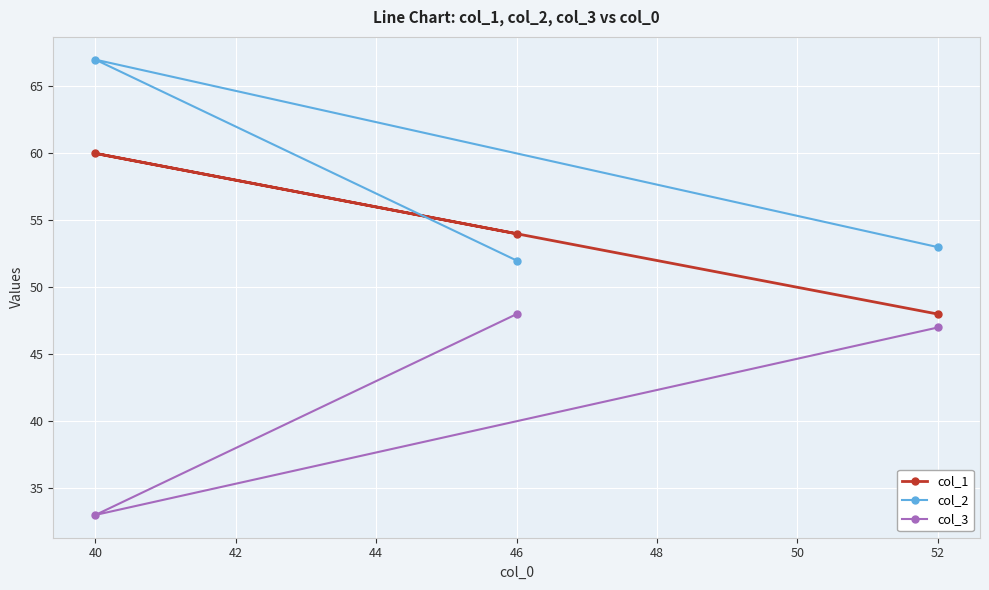

Count the number of data series in this chart.

3